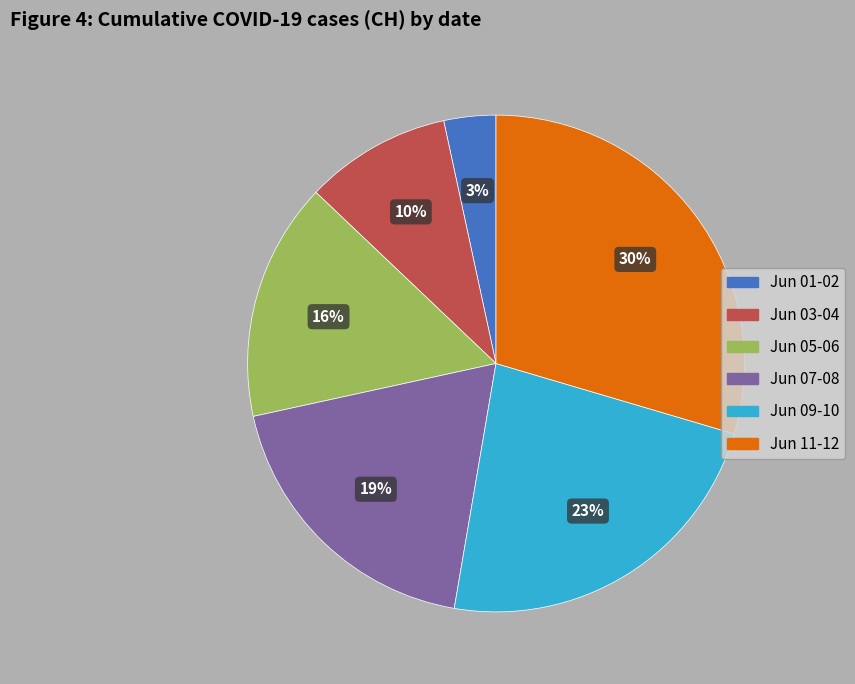

Does any single category account for the majority?

No